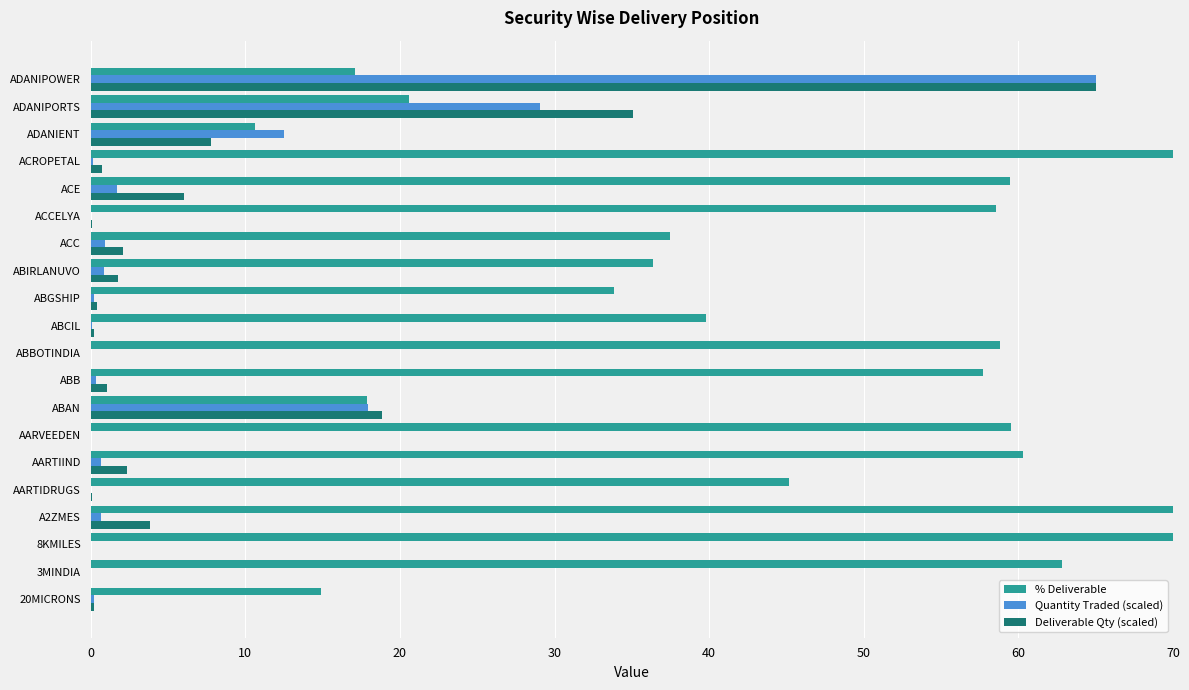

The value of % Deliverable at AARTIDRUGS is 26.9. True or false?

False